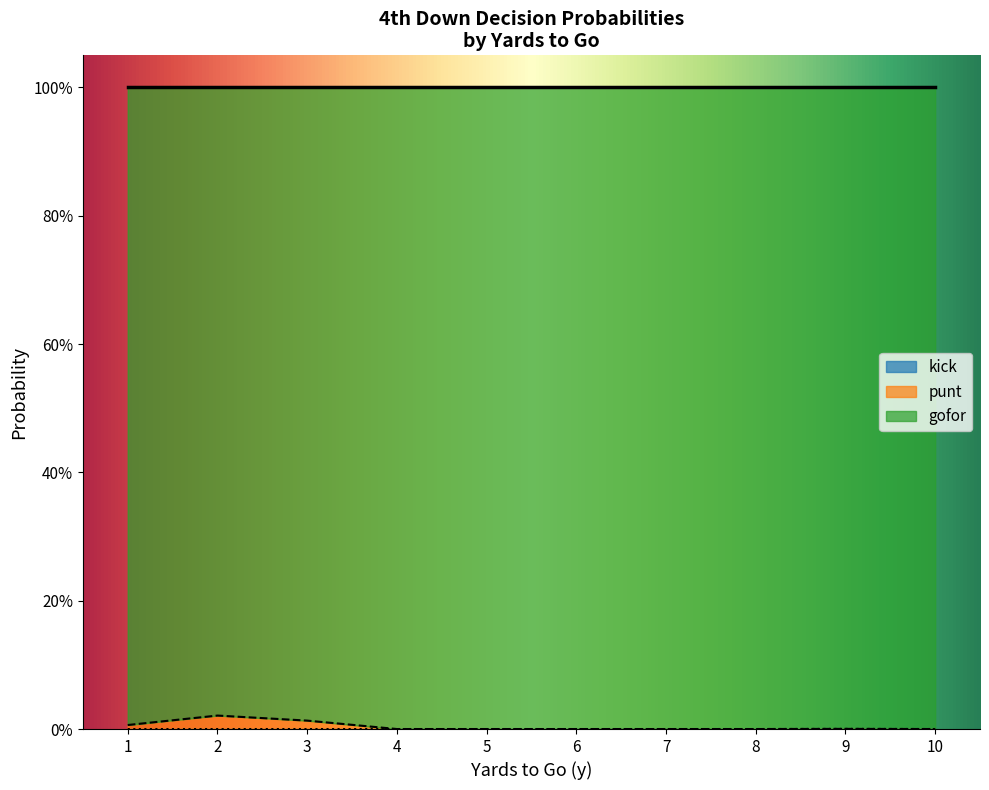

At which label does punt reach its peak?

2